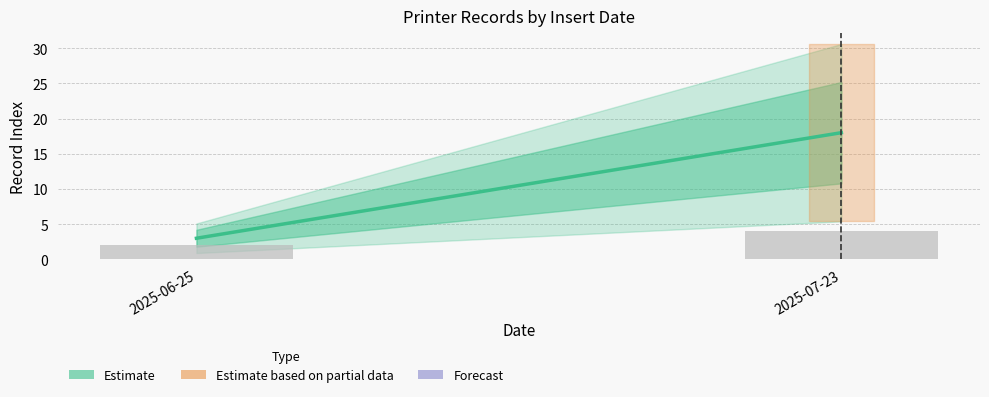

How many data points does each series have?

2